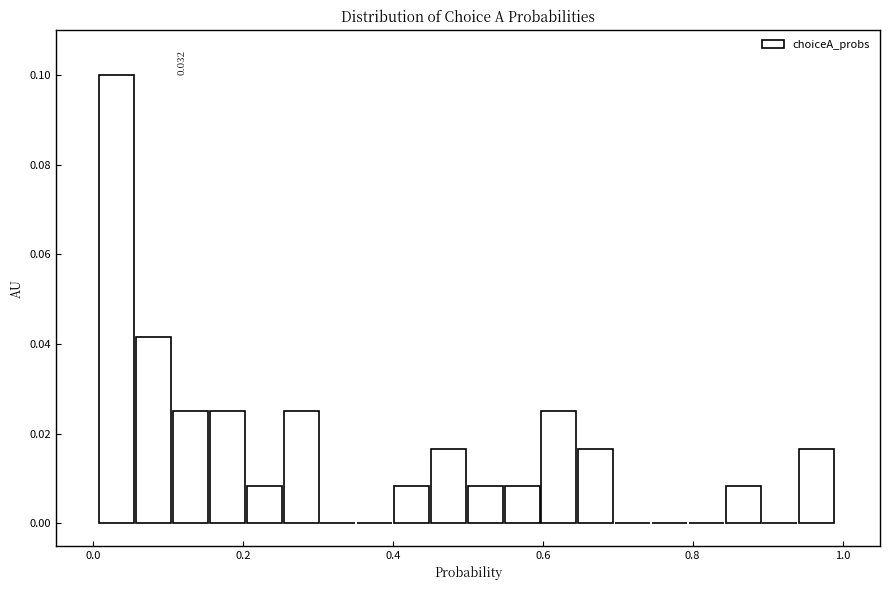

Around what value on the x-axis is the tallest bar? Give the approximate position of its centre, as read against the axis.

0.04